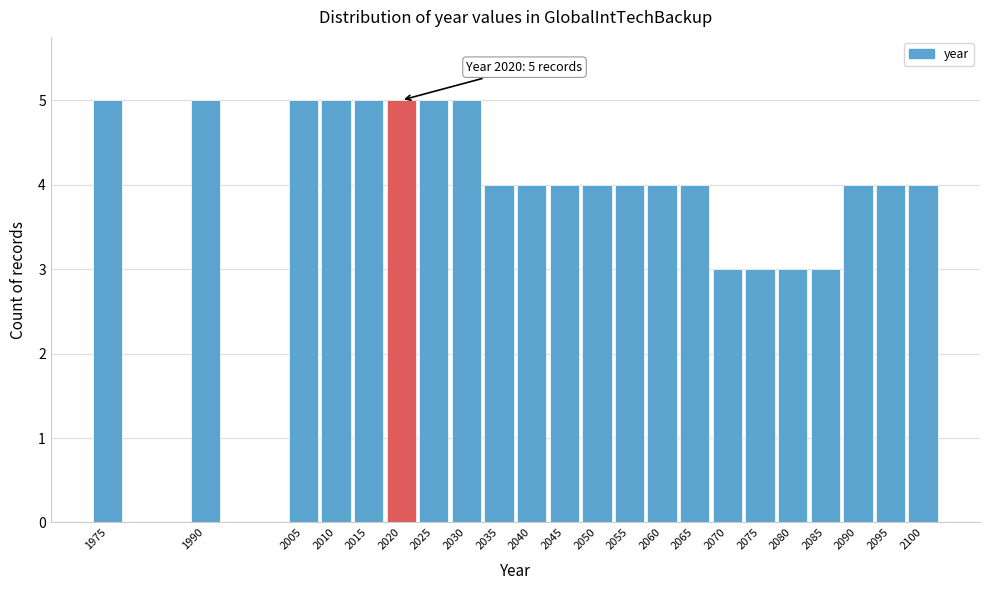

Reading left to right, list all the values displayed in this chart.

5	5	5	5	5	5	5	5	4	4	4	4	4	4	4	3	3	3	3	4	4	4